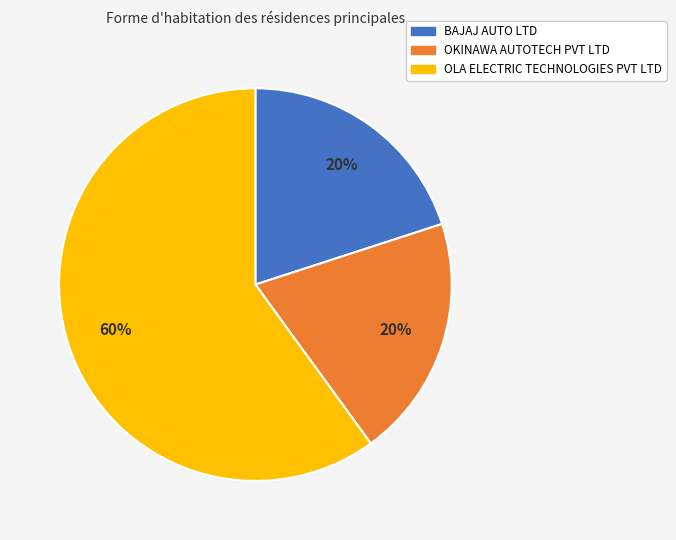

How many segments does this pie chart have?

3